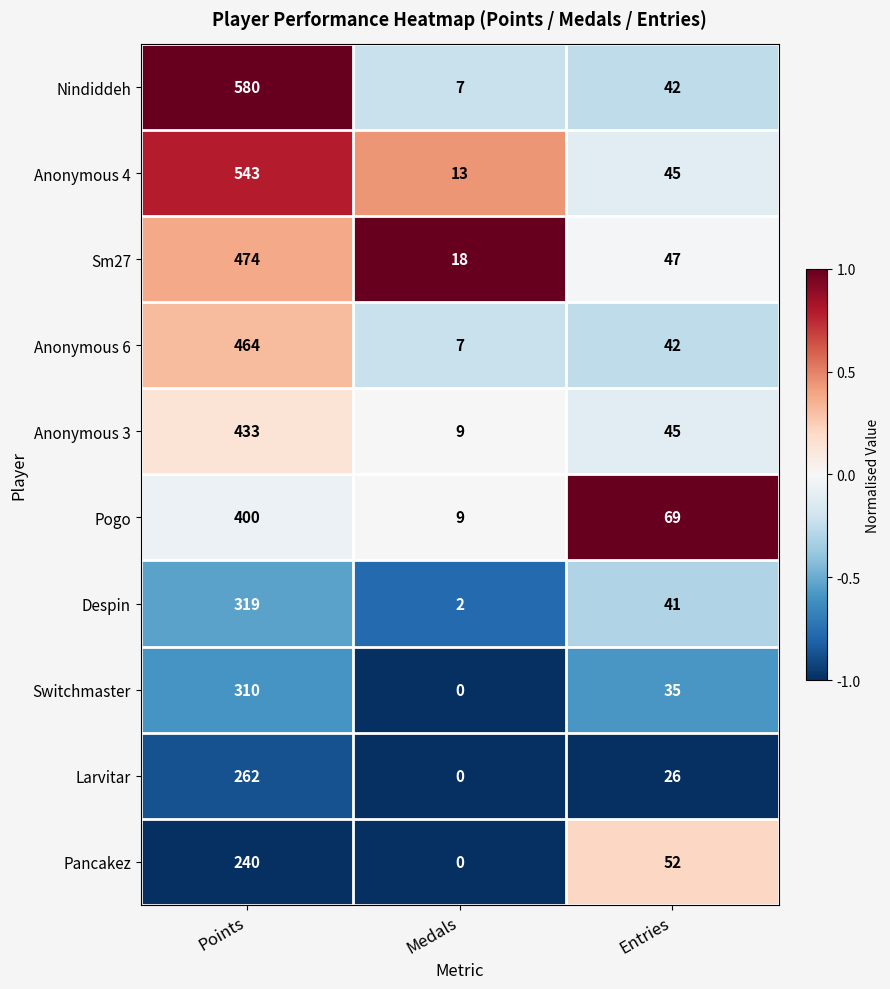

The Larvitar series shows 383 at Points. True or false?

False